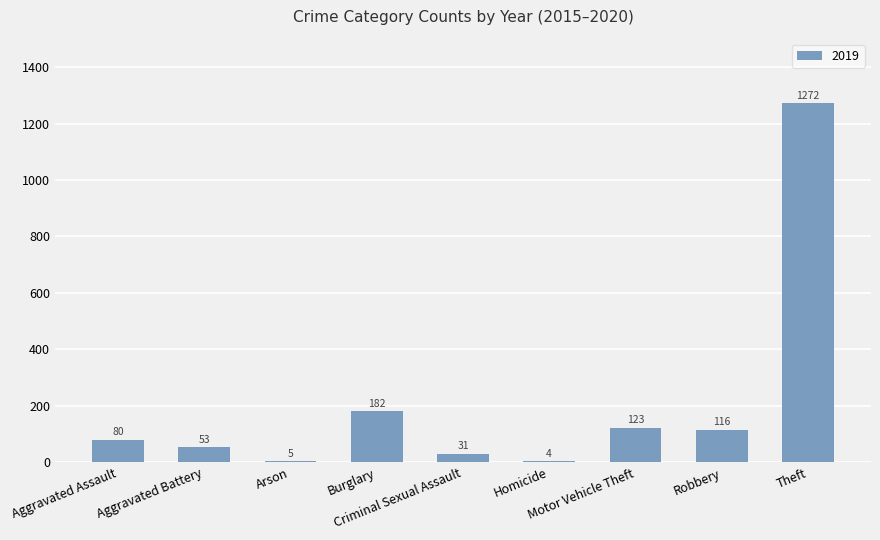

What is the maximum value shown in the chart?

1272